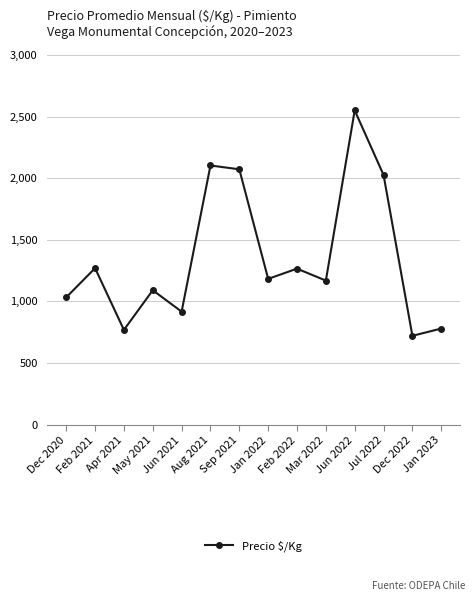

Count the number of categories in the chart.

14